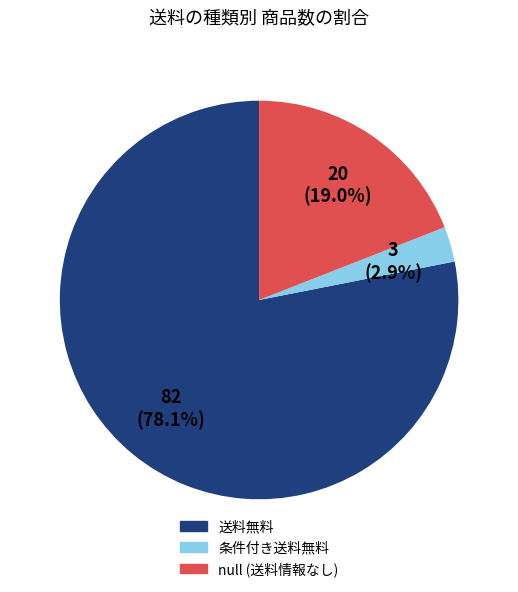

Is it true that null is 10% of the pie?

False